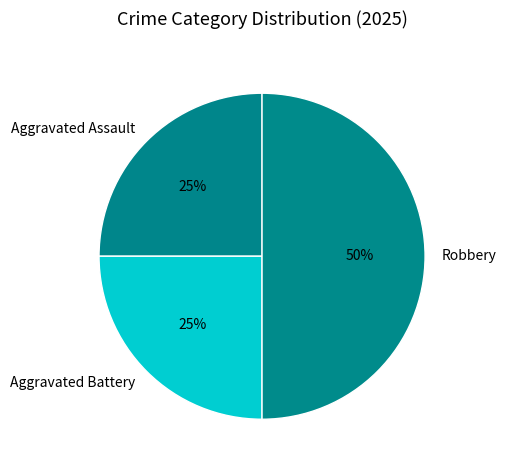

Does Aggravated Assault account for over 50% of the chart?

No